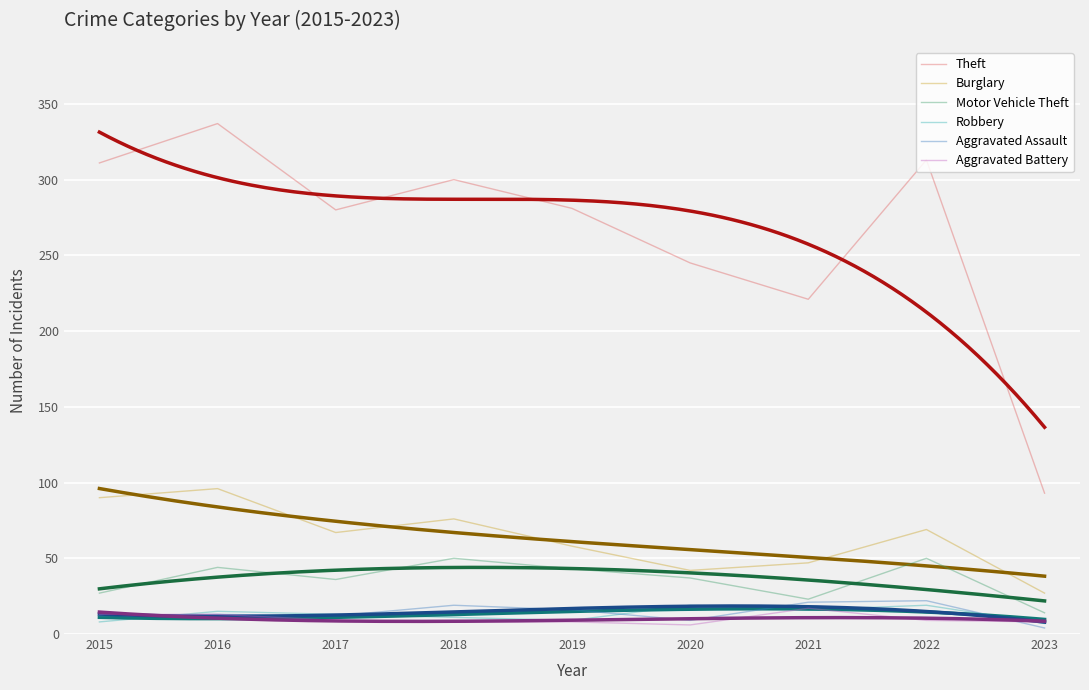

At which category does the chart reach its peak across all series?

2016